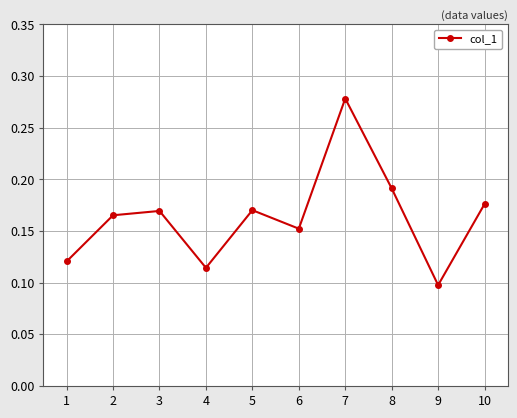

The value at 8 is 0.3. True or false?

False